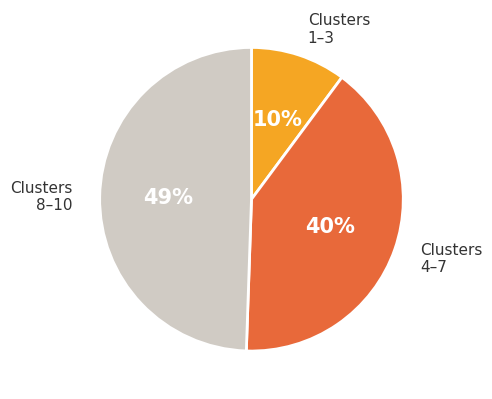

What percentage is the Clusters 8–10 slice, to the nearest percent?

49%